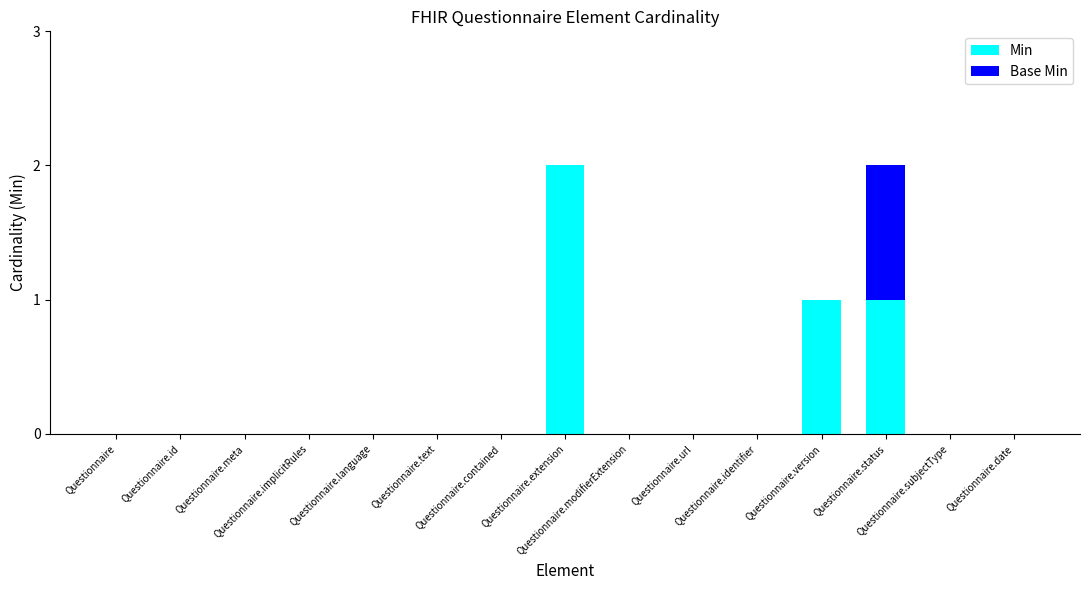

What are all the series names shown in the legend?

Min, Base Min